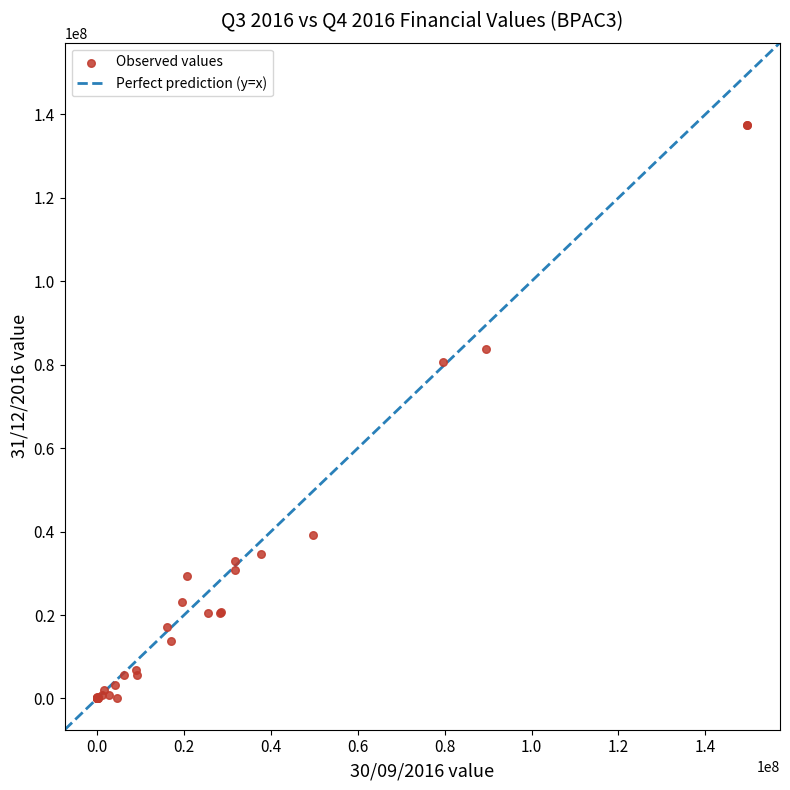

What Y value in the scatter plot is closest to 68744962?

80631971.8